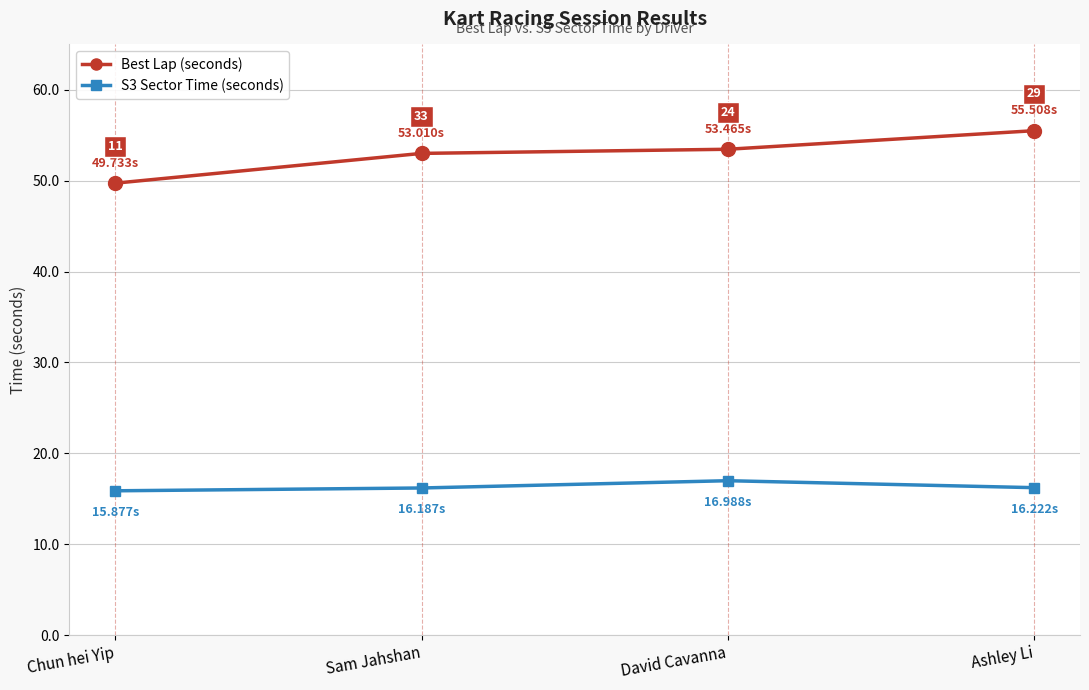

Which series has the largest total across all categories?

Best Lap (seconds)